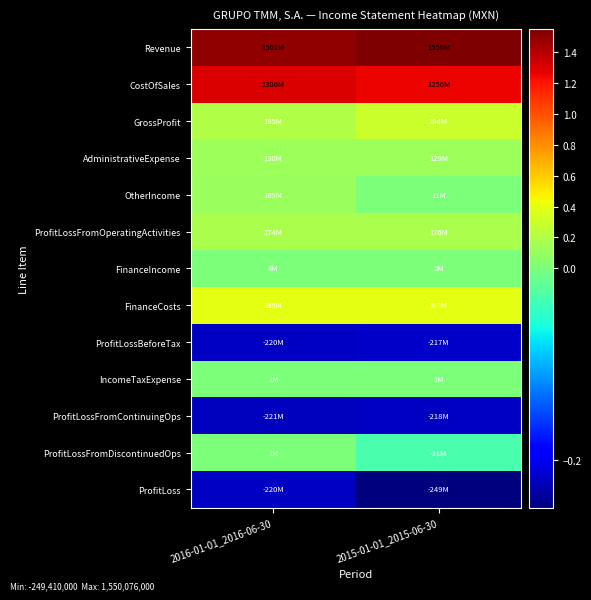

List the series in order of their peak value, lowest first.

ProfitLoss, ProfitLossFromContinuingOps, ProfitLossBeforeTax, ProfitLossFromDiscontinuedOps, IncomeTaxExpense, FinanceIncome, OtherIncome, AdministrativeExpense, ProfitLossFromOperatingActivities, GrossProfit, FinanceCosts, CostOfSales, Revenue